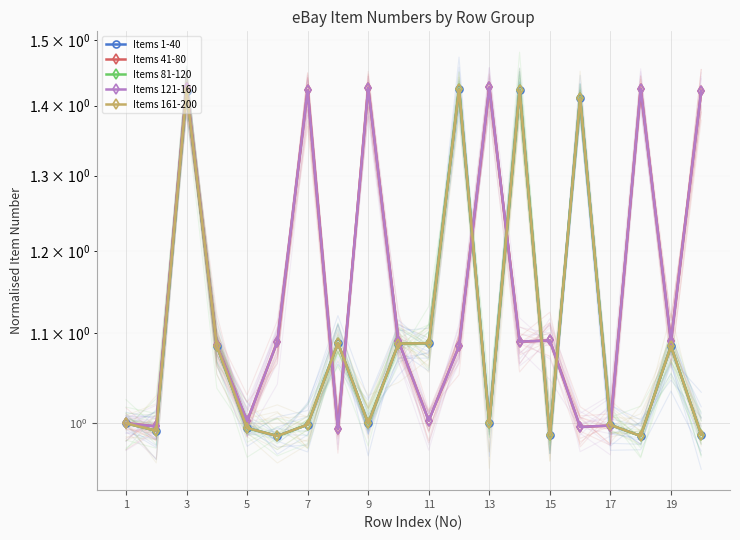

What is the approximate value of Items 121-160 at 19?

1.1